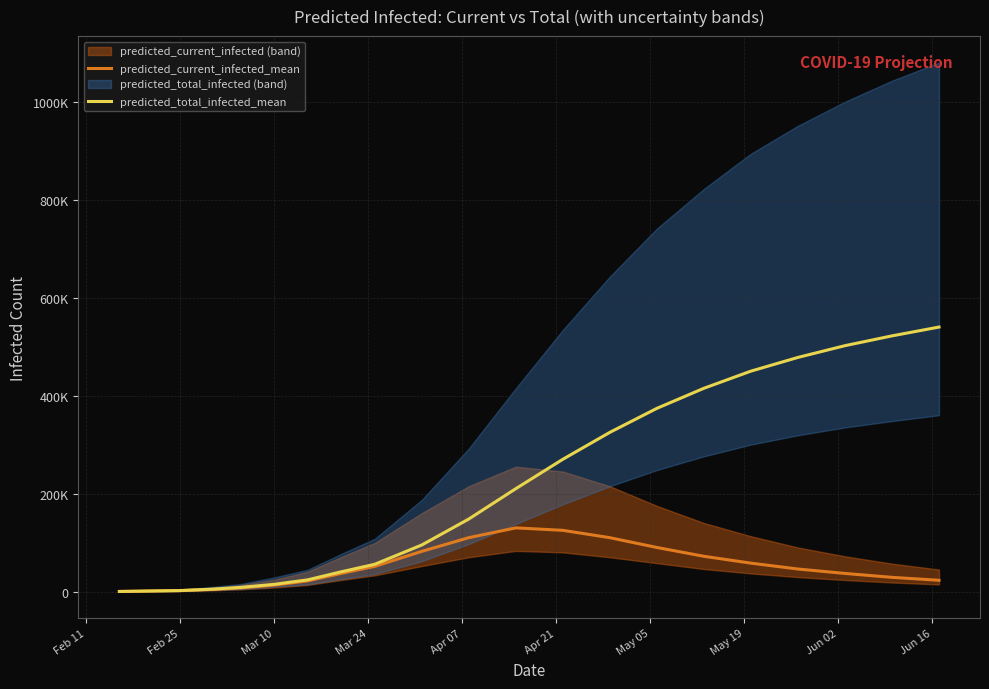

Which series has the largest range (max minus min)?

predicted_total_infected_mean